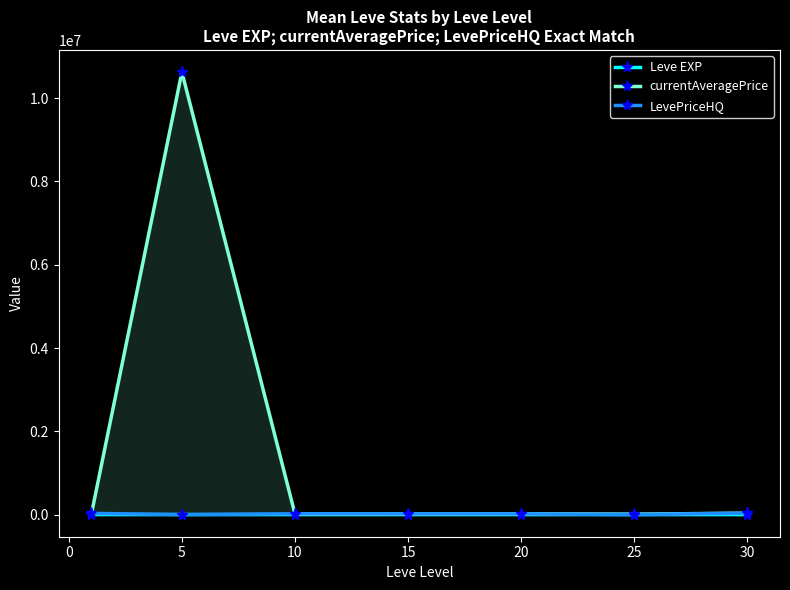

Which series has the widest spread of values?

currentAveragePrice